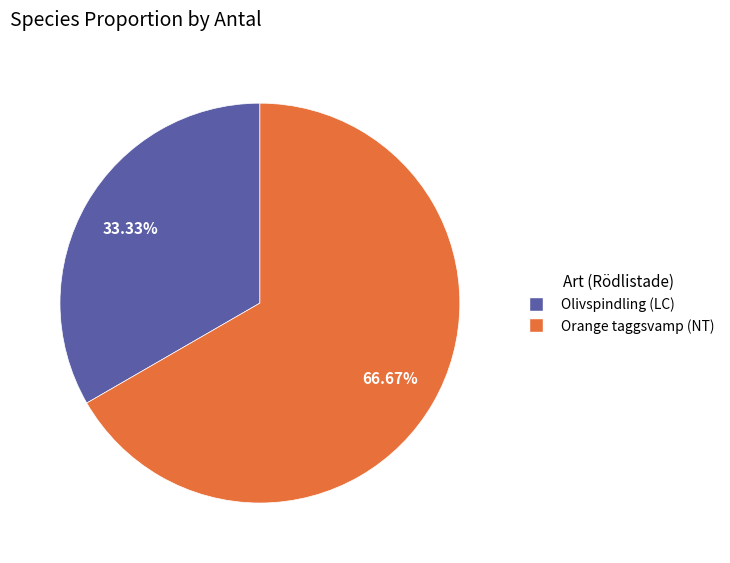

Approximately how many times larger is the value at Orange taggsvamp (NT) compared to Olivspindling (LC)?

2.0